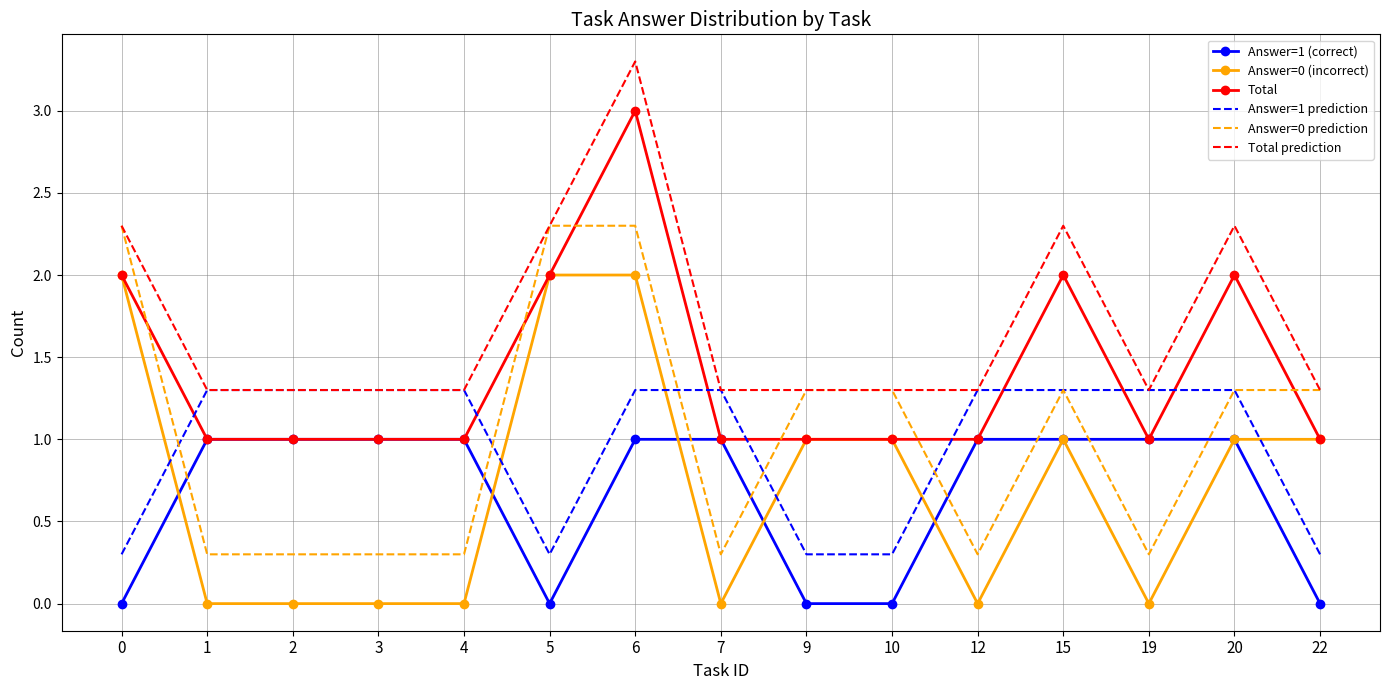

True or false: Answer=1 prediction and Answer=1 (correct) cross at least once.

False